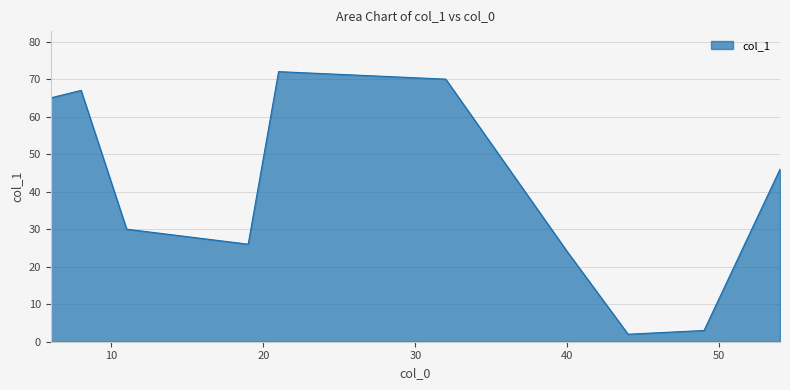

What is the difference between the maximum and minimum values?

70